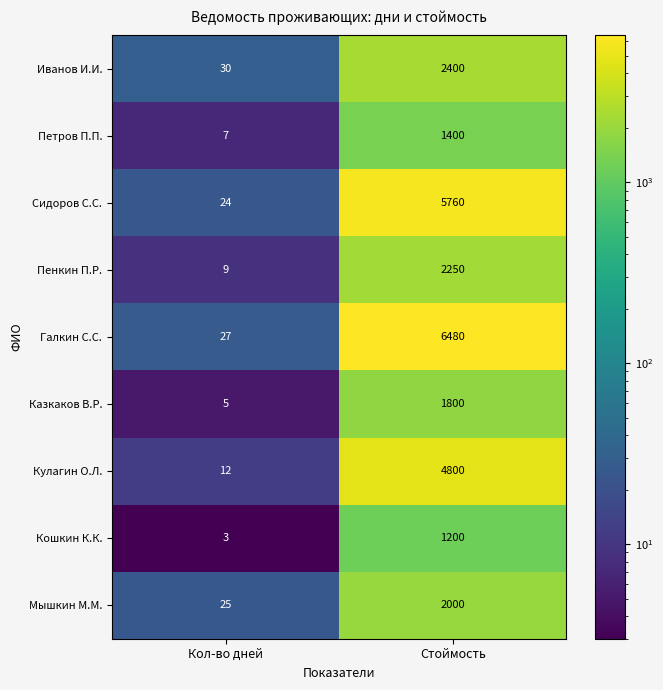

Which category has the lowest value across all series?

Кол-во дней